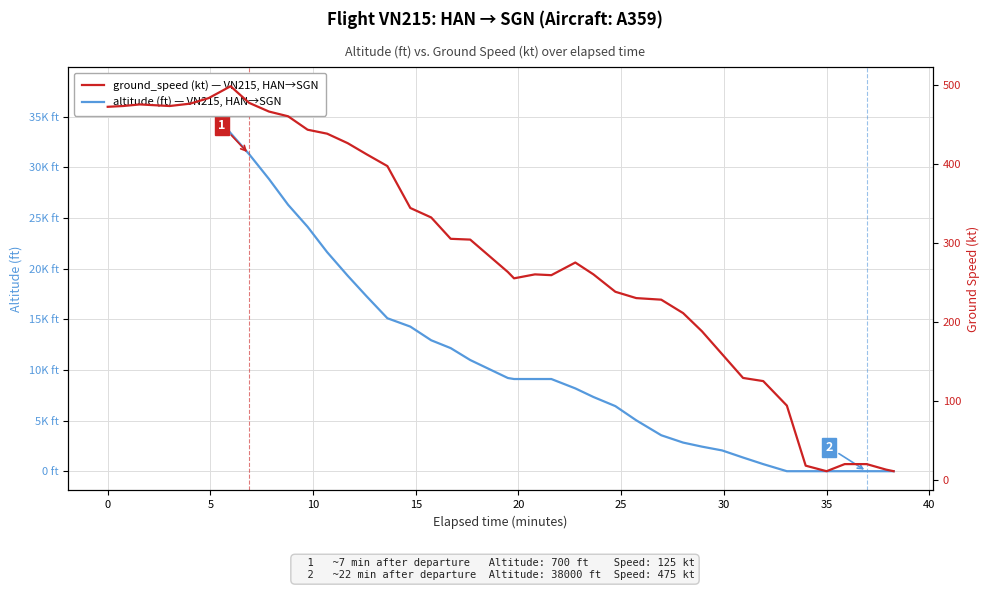

Reading left to right, list all the values displayed in this chart.

altitude: 38000	38000	38000	37950	36975	36100	33375	31300	28850	26300	24125	21625	19300	17275	15100	14275	12925	12150	10975	9200	9100	9100	9100	8175	7325	6425	5025	3550	2825	2425	2050	1350	700	0	0	0	0	0	0	0
ground_speed: 472	473	475	473	476	483	498	477	466	460	443	438	426	412	397	344	332	305	304	263	255	260	259	275	260	238	230	228	211	188	159	129	125	94	18	11	20	20	13	11